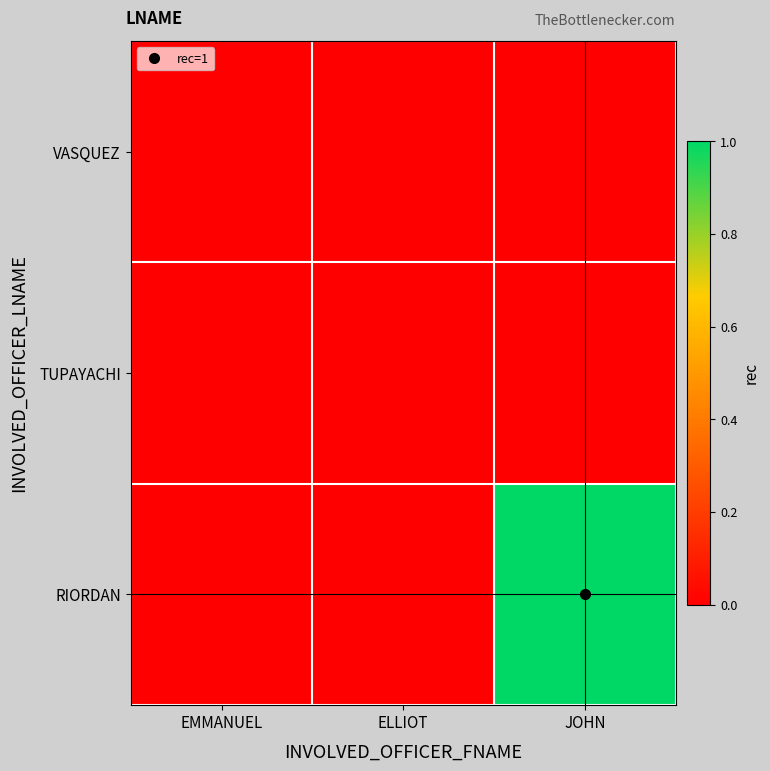

Reading right to left, extract all data points from this chart.

VASQUEZ: JOHN=0	ELLIOT=0	EMMANUEL=0
TUPAYACHI: JOHN=0	ELLIOT=0	EMMANUEL=0
RIORDAN: JOHN=1	ELLIOT=0	EMMANUEL=0